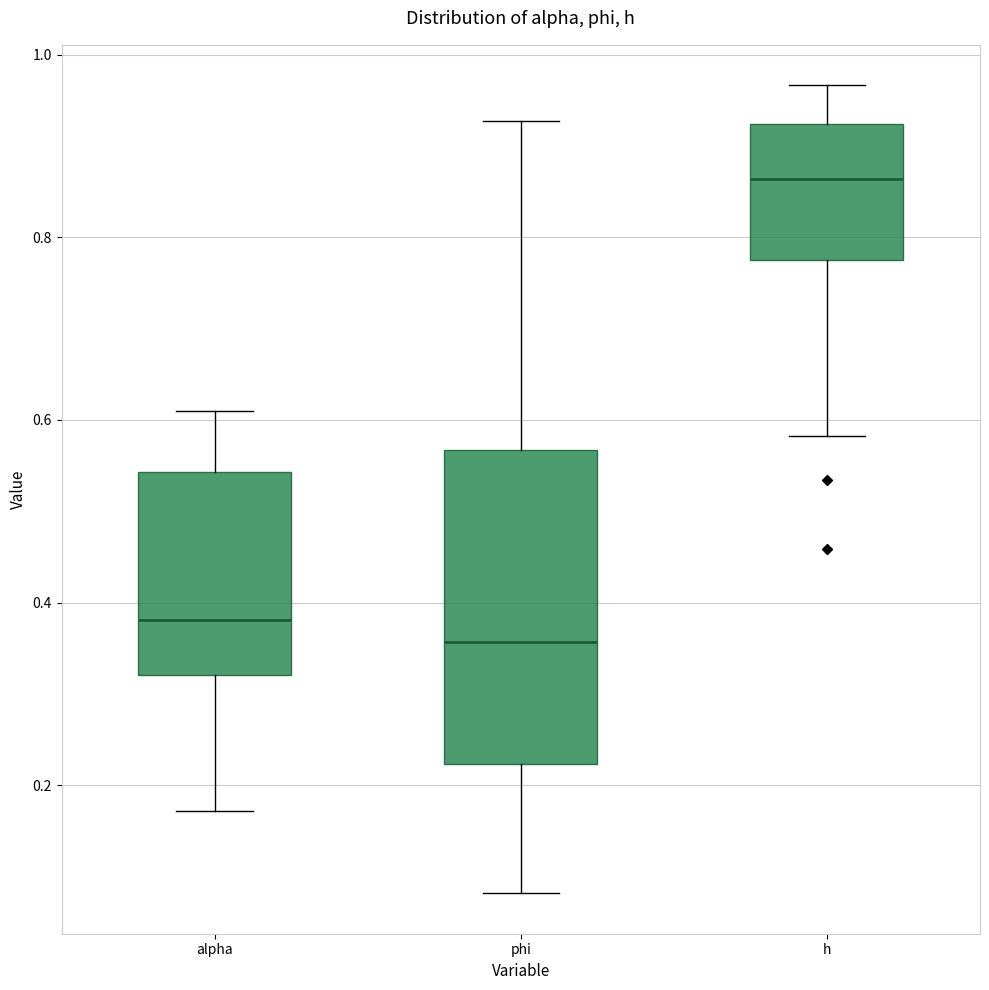

Which box's median line is the lowest?

phi